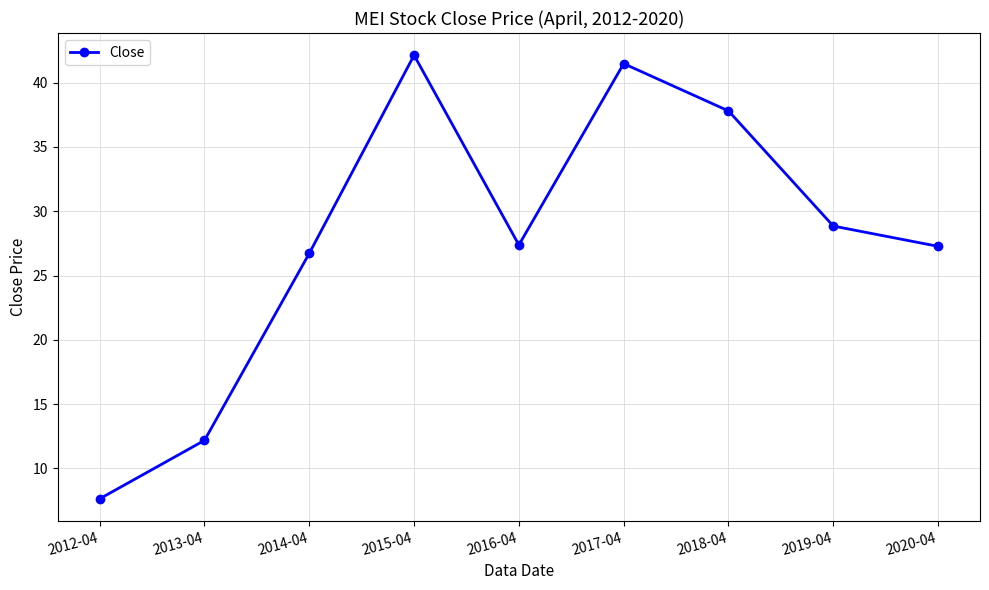

Where is the data nearest to the value 24?

2014-04